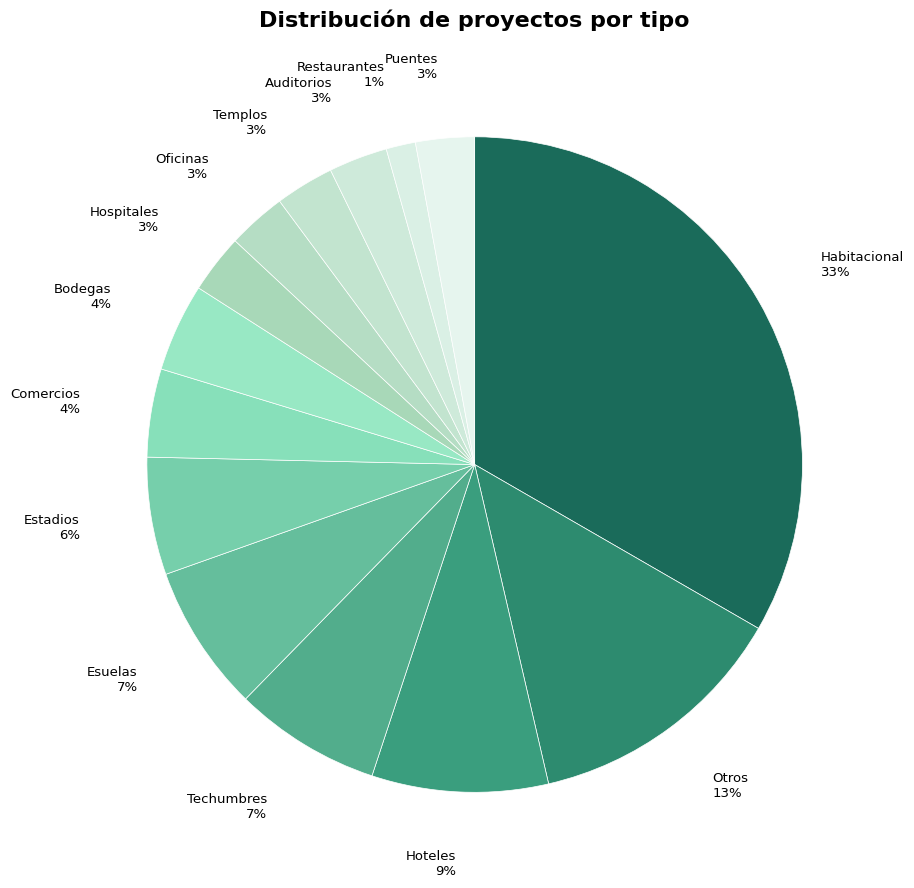

Is the sum of Restaurantes and Esuelas greater than half?

No